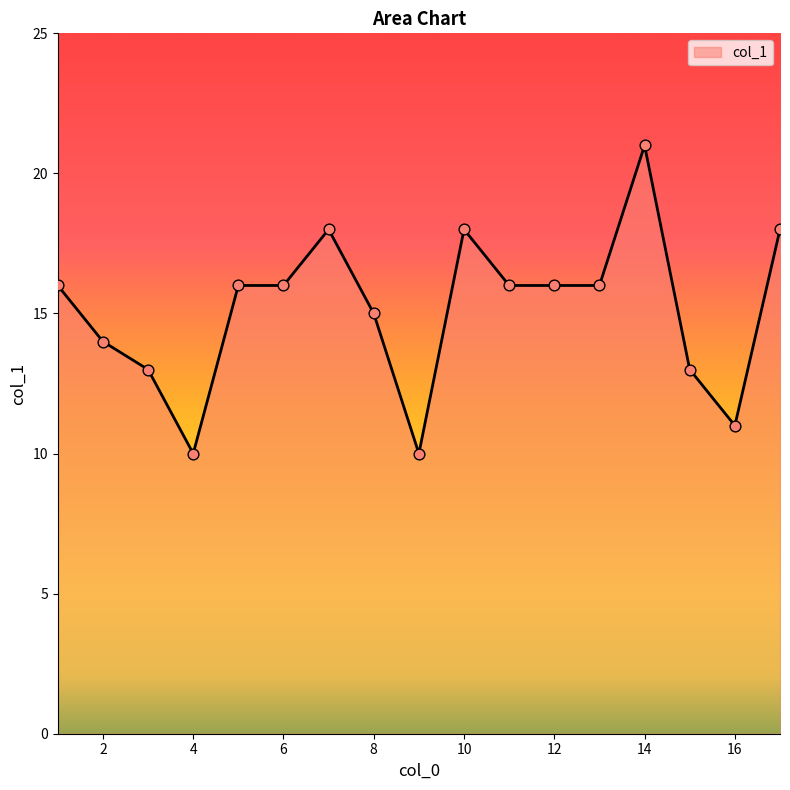

What is the smallest value displayed?

10